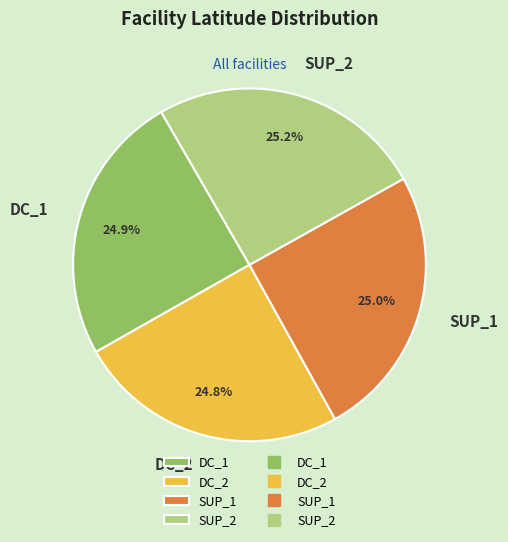

What percentage do DC_1 and SUP_1 together represent?

49.9%